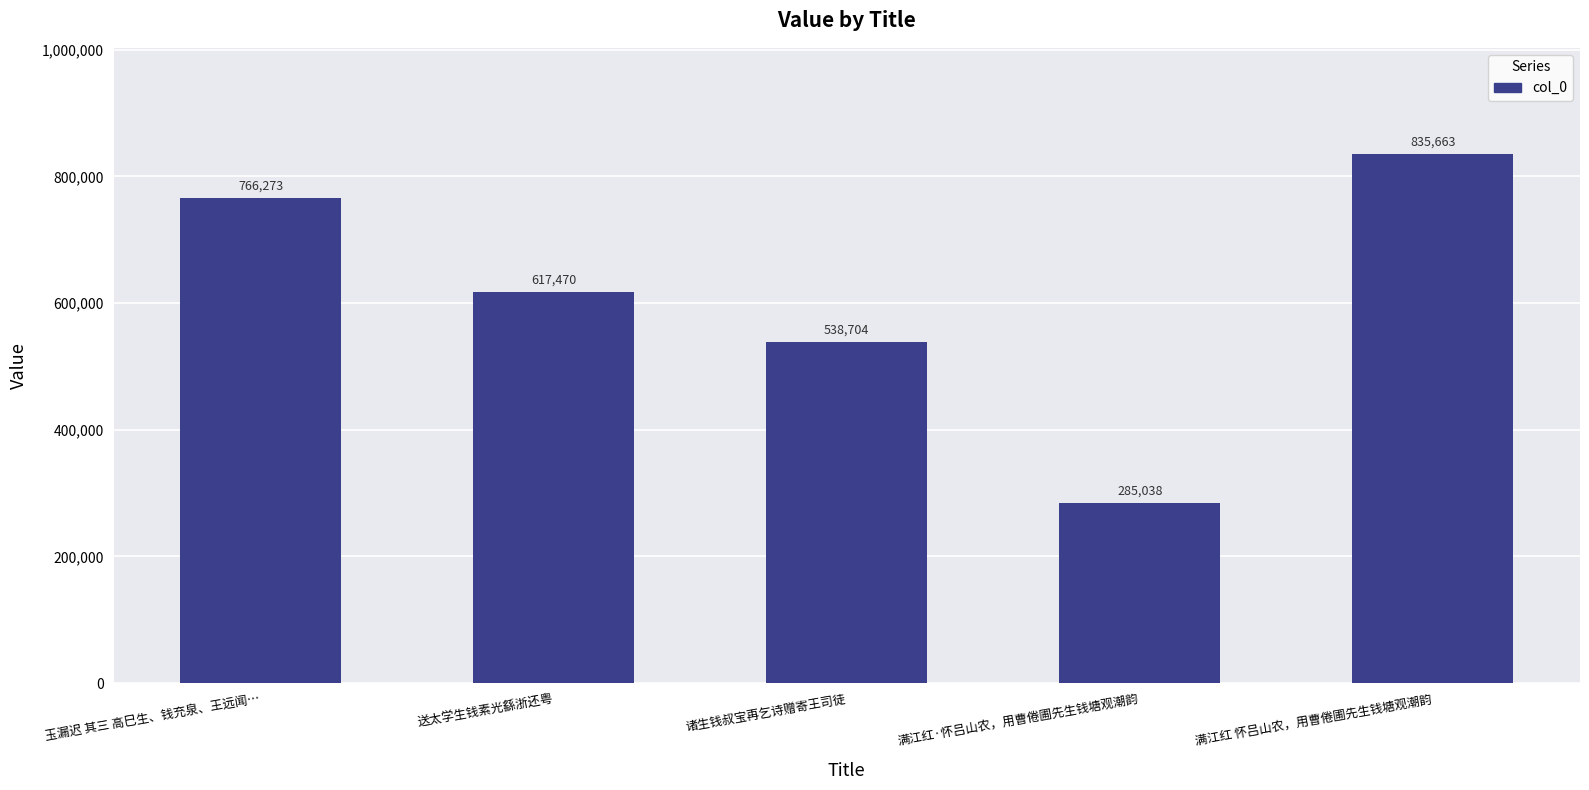

Reading left to right, transcribe all the data shown in this chart.

766273	617470	538704	285038	835663